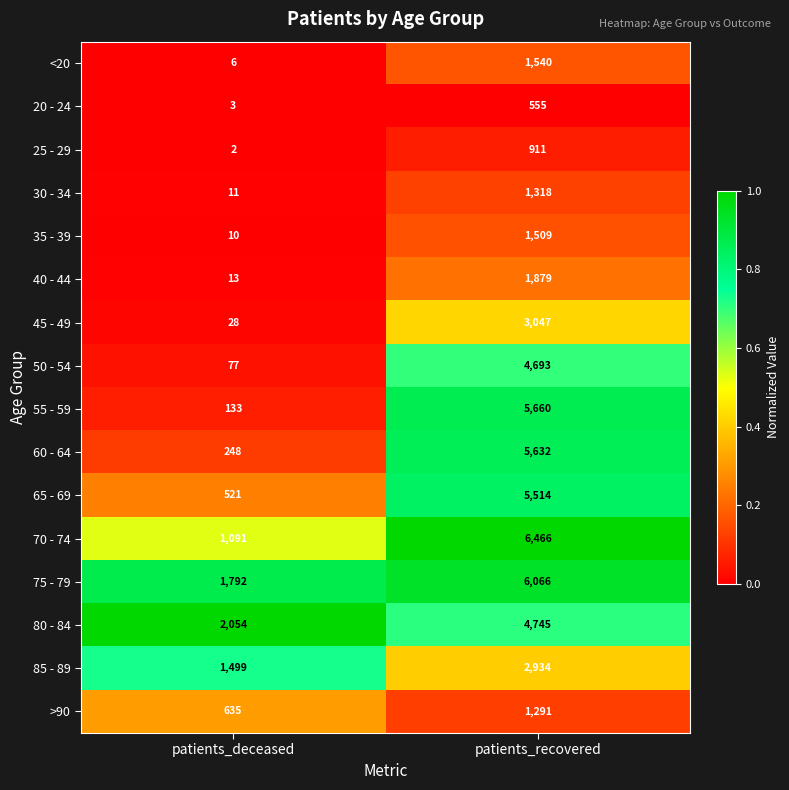

The value of 75 - 79 at patients_recovered is 6066. True or false?

True